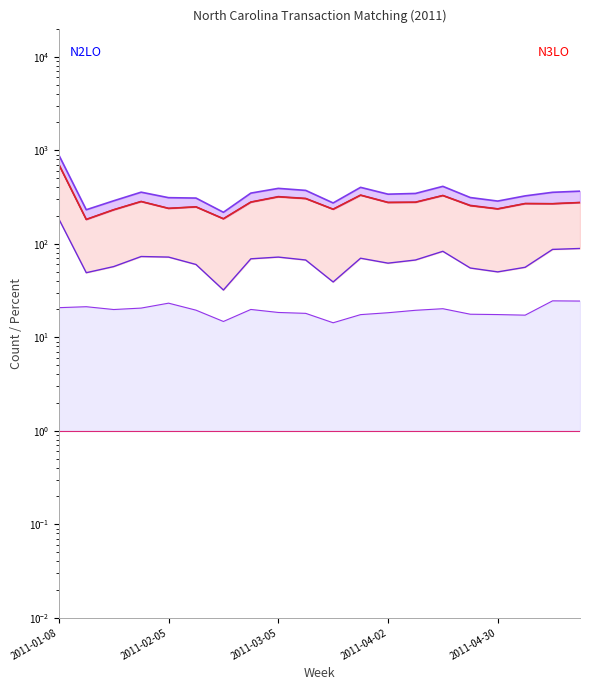

Which category has the highest value in the Total_Transactions line series?

2011-01-08